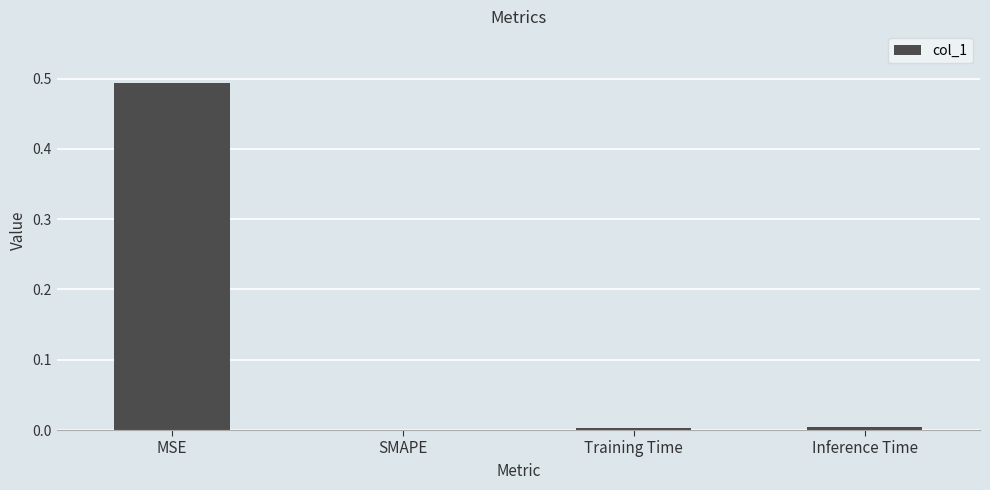

How many values exceed 0?

3